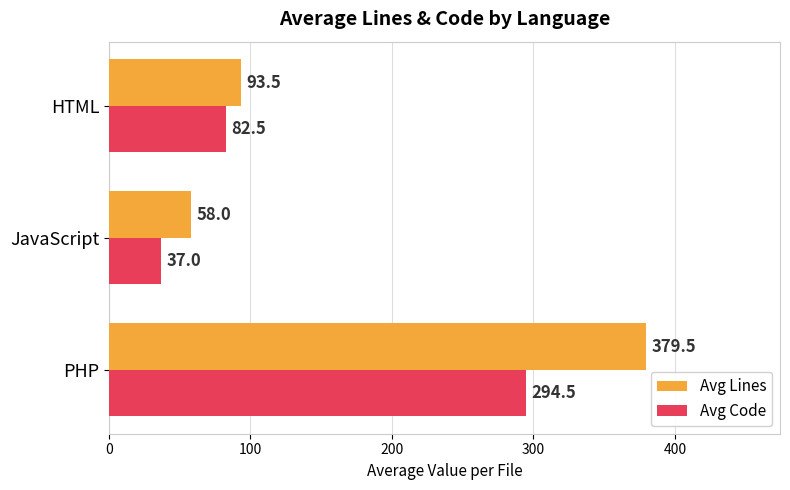

What are all the series names shown in the legend?

Avg Lines, Avg Code